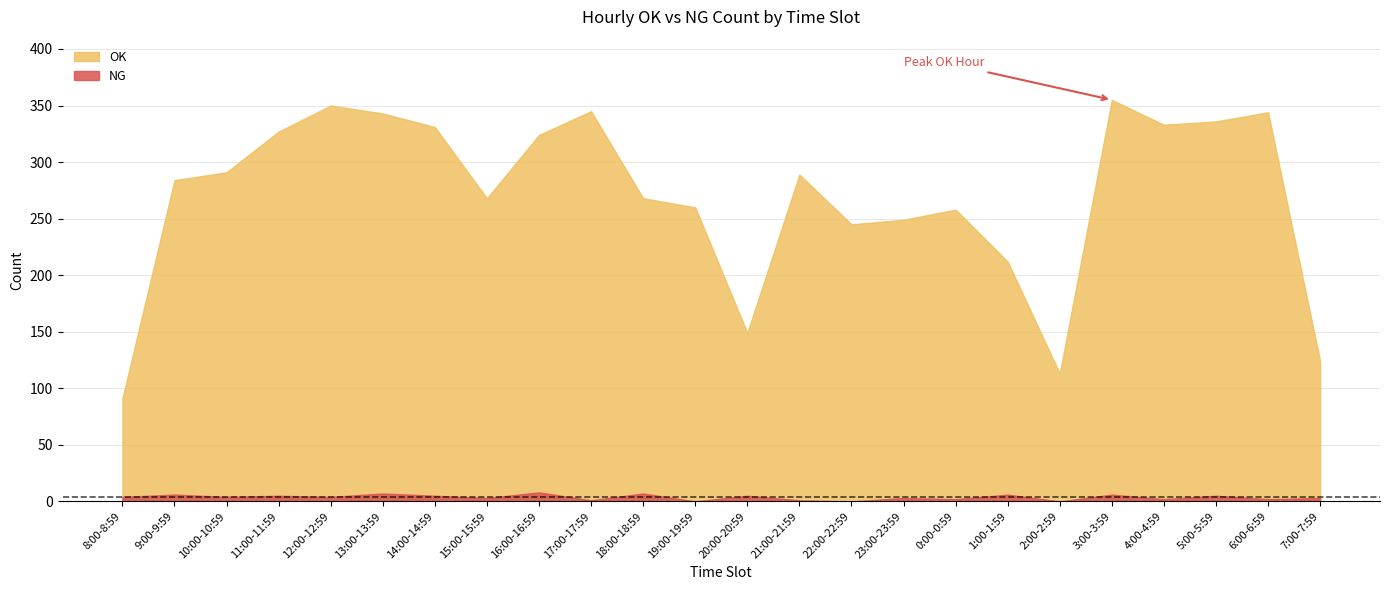

Which series has the largest total across all categories?

OK